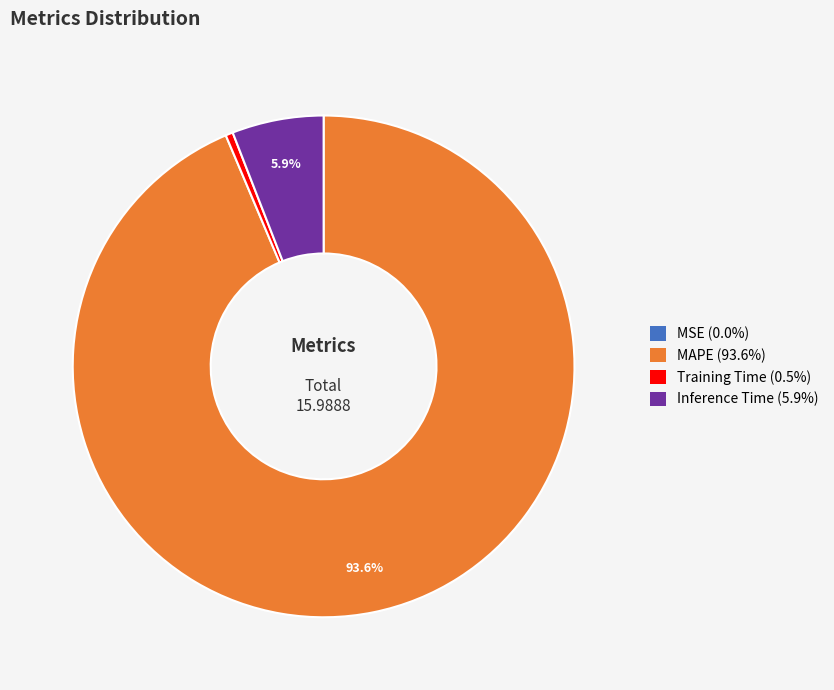

What percentage is NOT represented by Inference Time (5.9%)?

94.1%